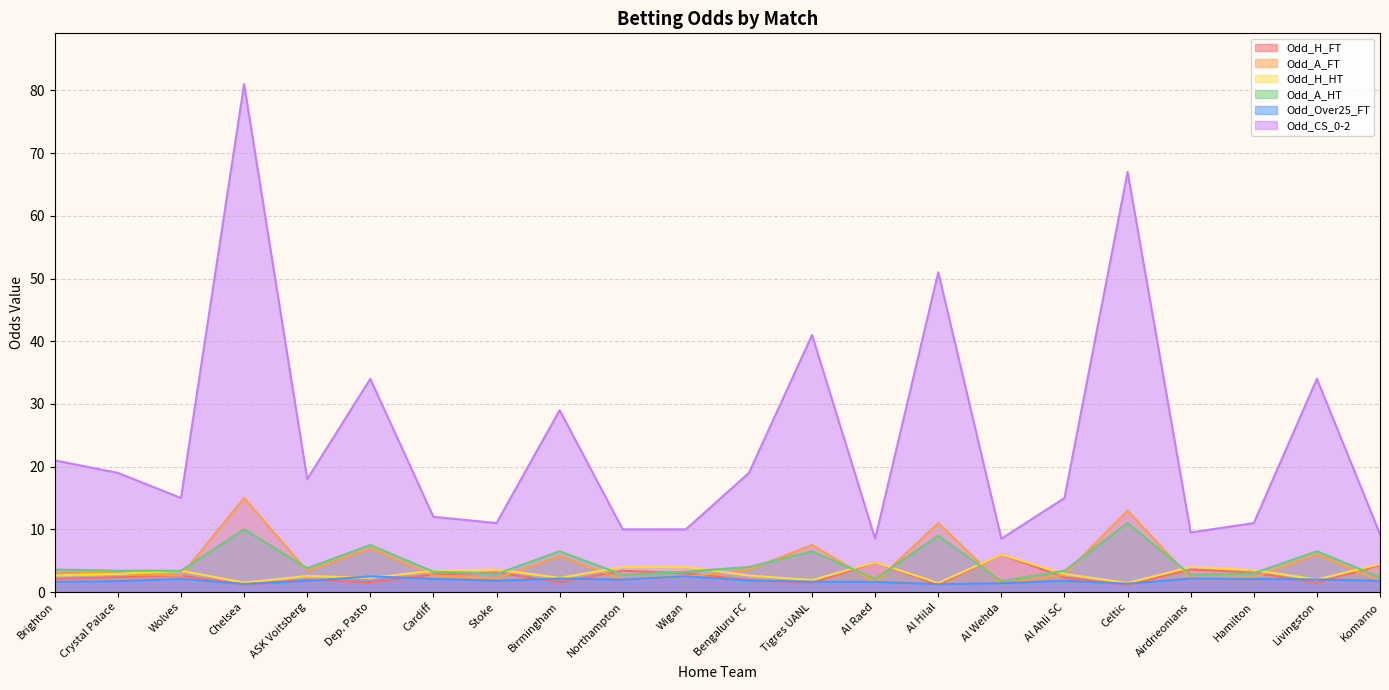

Where does the Odd_A_FT series first go above 3?

Brighton